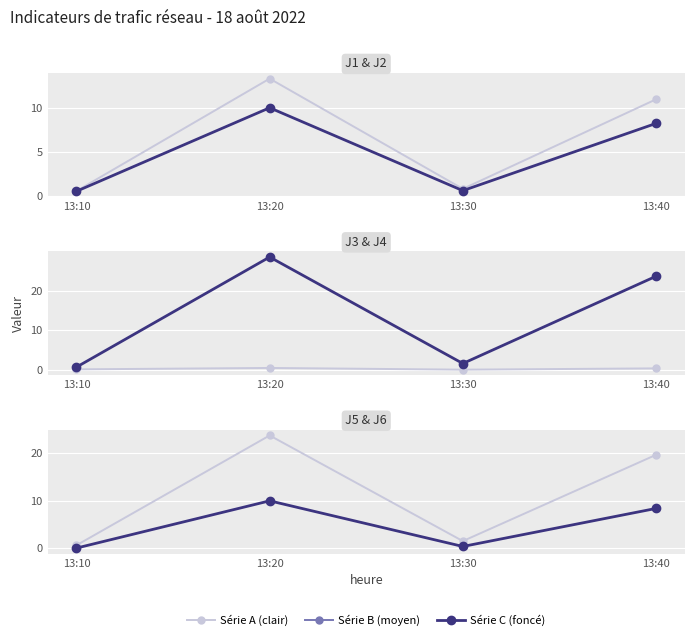

Between 13:20 and 13:10, which is larger?

13:20